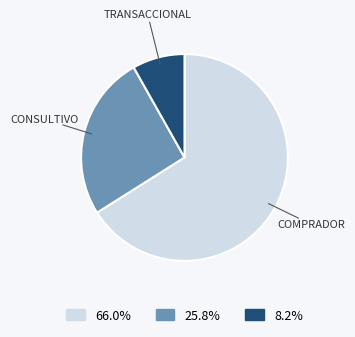

Is there any slice that represents more than half of the pie?

Yes